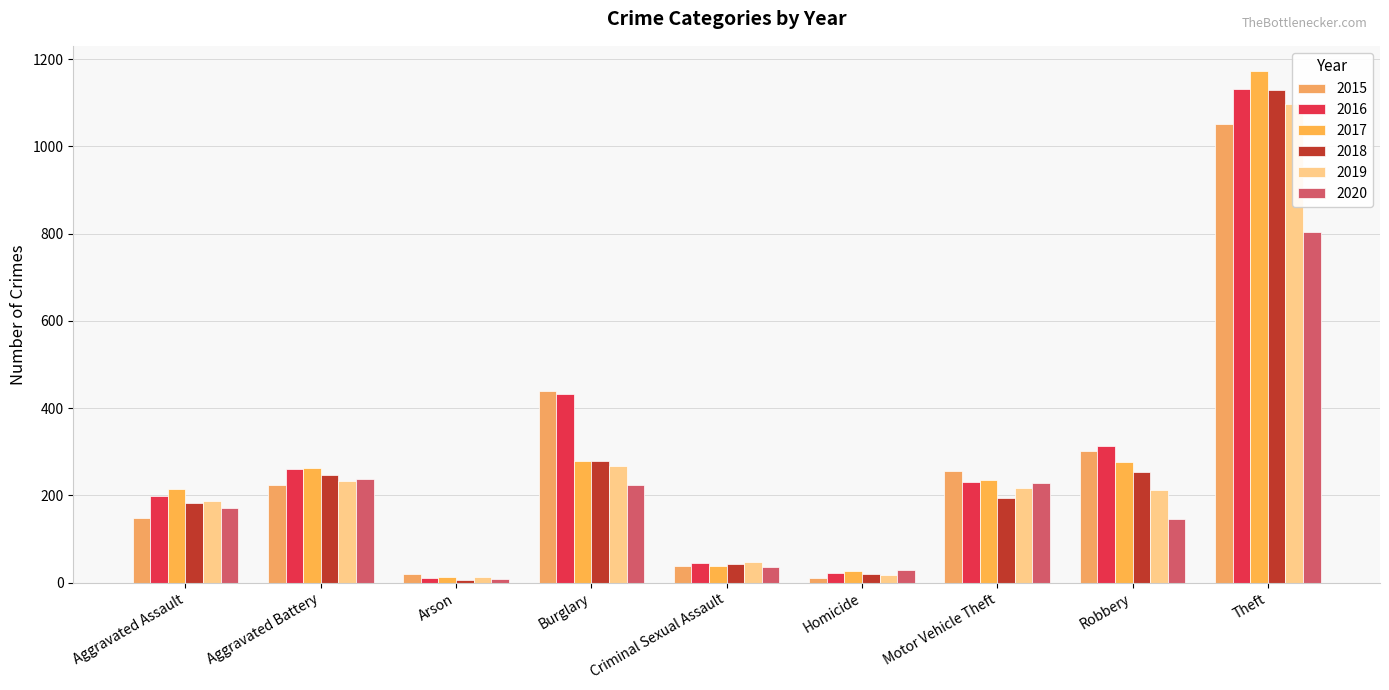

How many values in the 2019 series exceed 213?

4